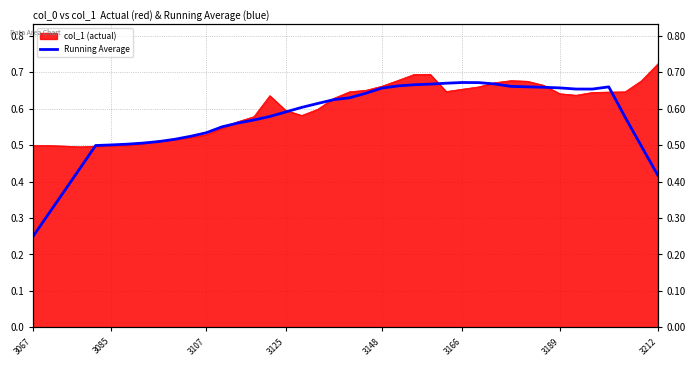

Does the chart have visible grid lines?

Yes